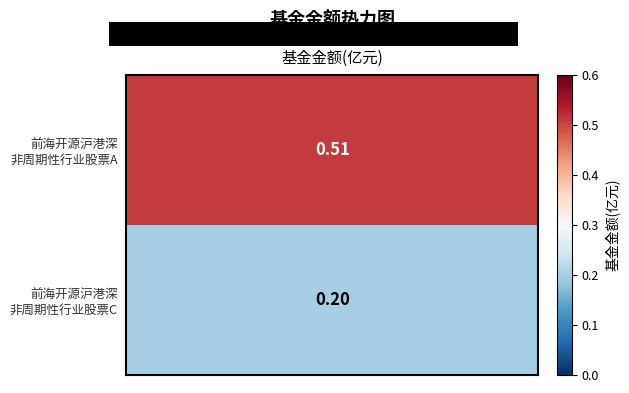

What is the maximum value for 0?

0.5